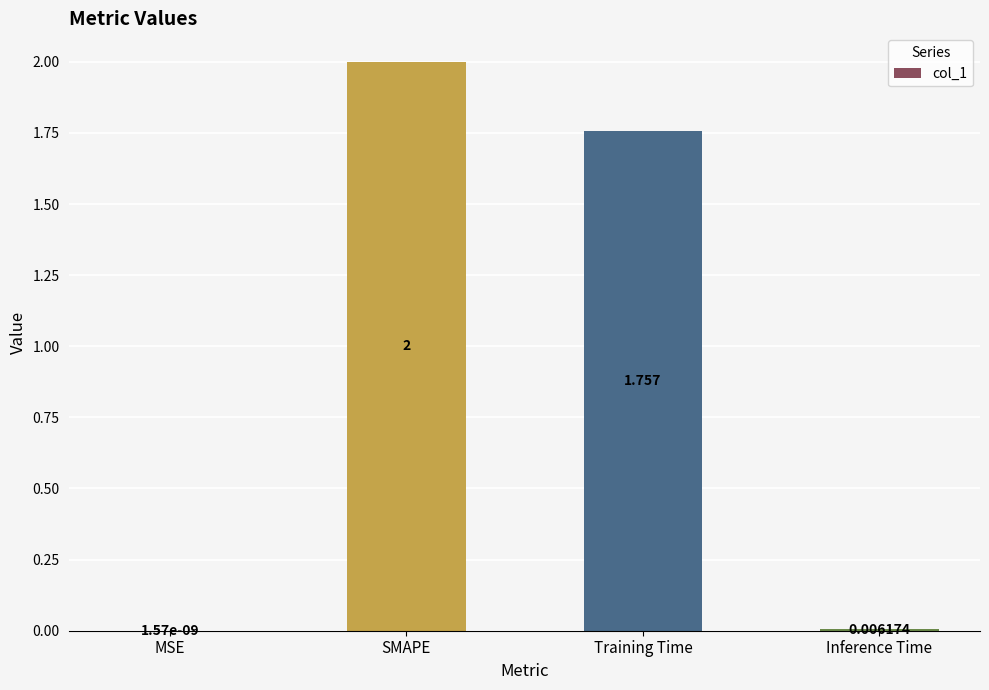

At which label does the data first exceed 1?

SMAPE